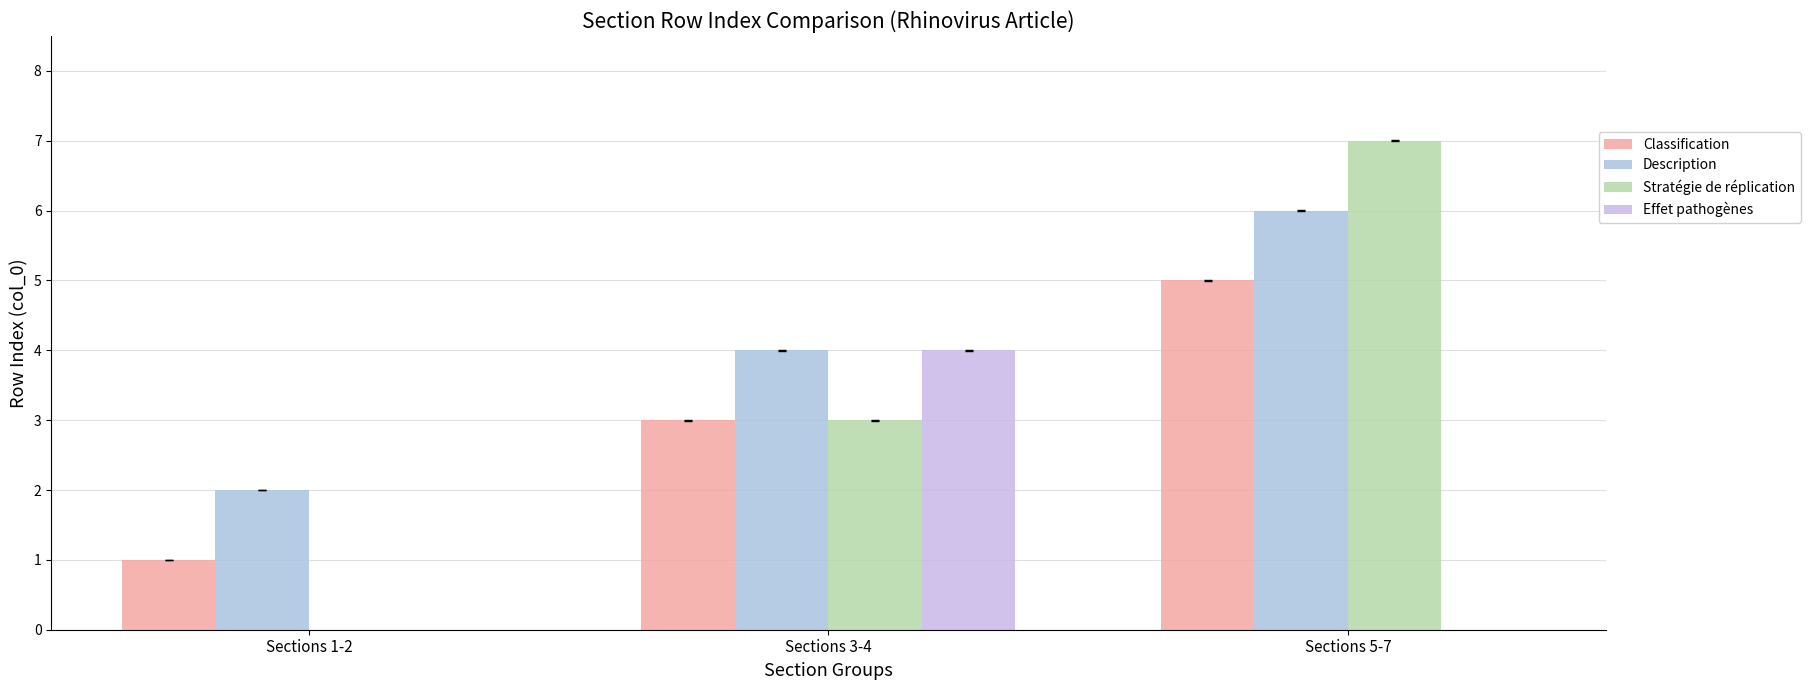

Does the chart contain stacked bars?

No